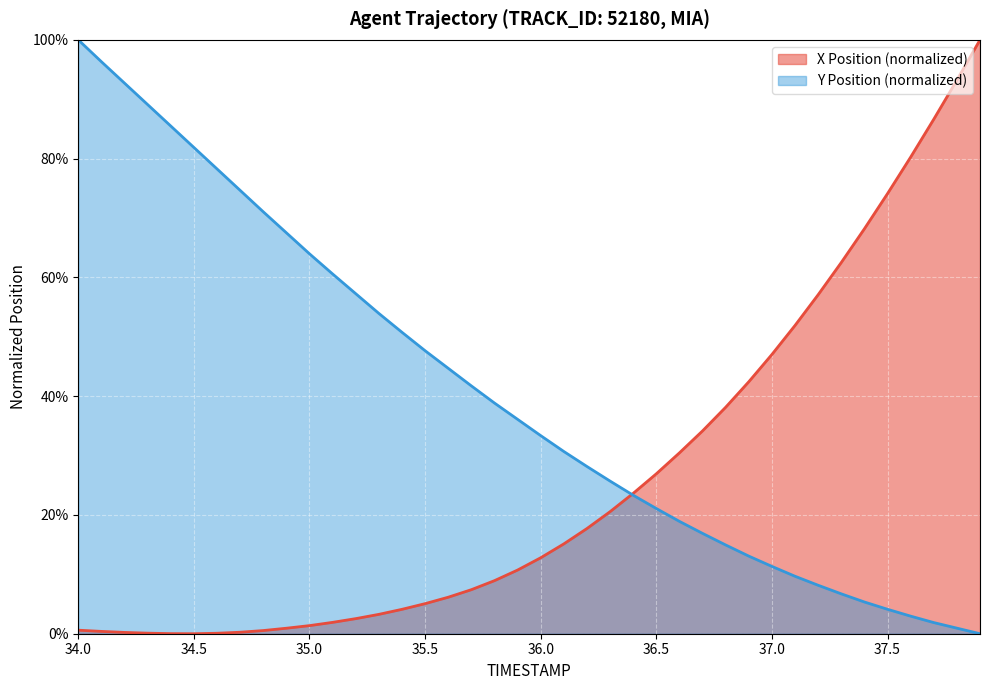

True or false: Y Position and X Position intersect in this chart.

True